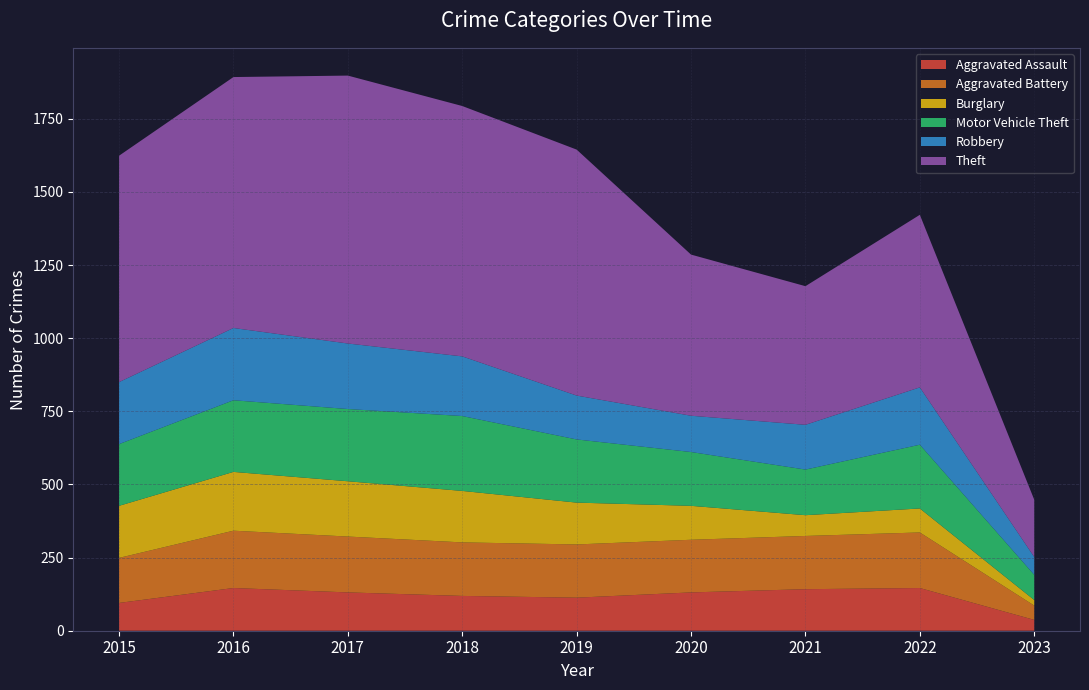

Reading left to right, list all the values displayed in this chart.

Aggravated Assault: 2015=95	2016=146	2017=131	2018=119	2019=113	2020=131	2021=142	2022=146	2023=37
Aggravated Battery: 2015=154	2016=196	2017=191	2018=183	2019=182	2020=180	2021=182	2022=190	2023=49
Burglary: 2015=178	2016=201	2017=189	2018=176	2019=143	2020=116	2021=71	2022=82	2023=19
Motor Vehicle Theft: 2015=211	2016=245	2017=247	2018=256	2019=216	2020=184	2021=156	2022=218	2023=86
Robbery: 2015=212	2016=247	2017=224	2018=204	2019=150	2020=124	2021=153	2022=196	2023=61
Theft: 2015=774	2016=858	2017=916	2018=856	2019=841	2020=551	2021=474	2022=590	2023=196